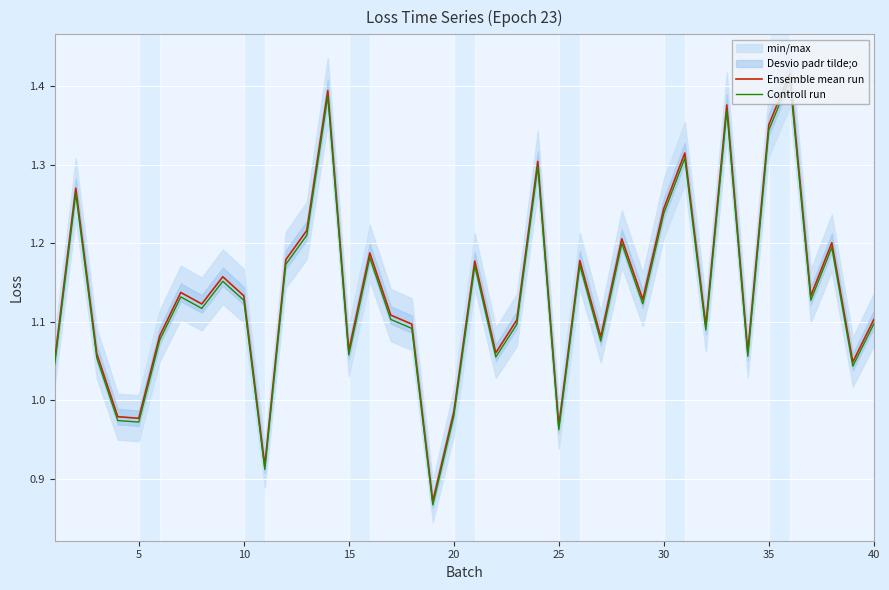

Rank the series by their average value, from highest to lowest.

Ensemble mean run, Controll run